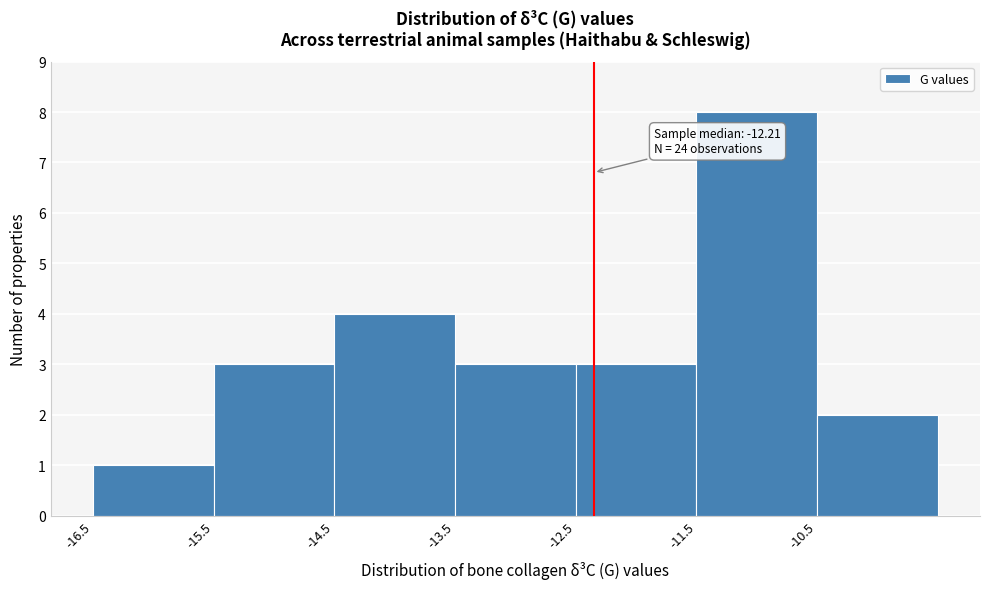

Which range on the x-axis has the tallest bar?

-11.5 to -10.5